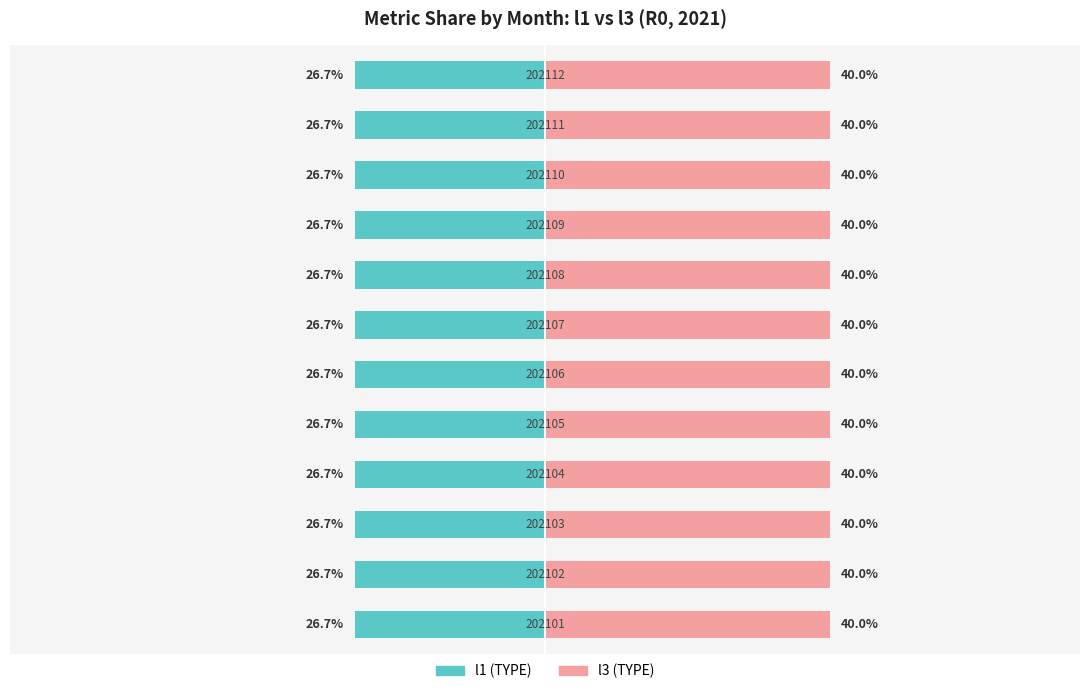

What is the value of the l3 bar at the 10th from the left?

40.0